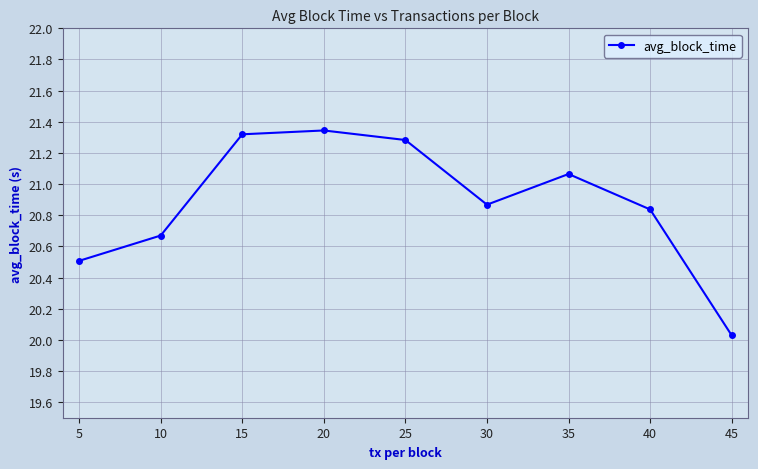

Where is the data nearest to the value 20?

45